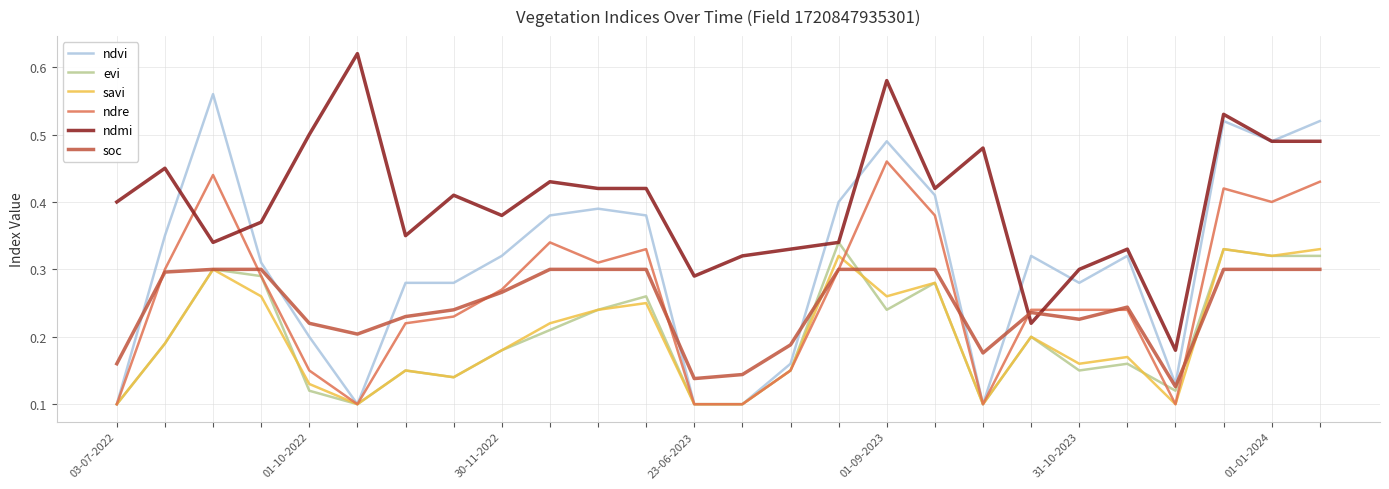

True or false: savi and ndmi intersect in this chart.

False